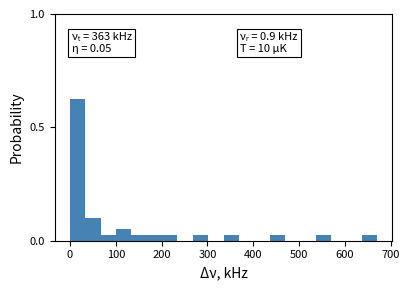

Read against the x-axis, roughly where is the centre of the tallest bar?

20